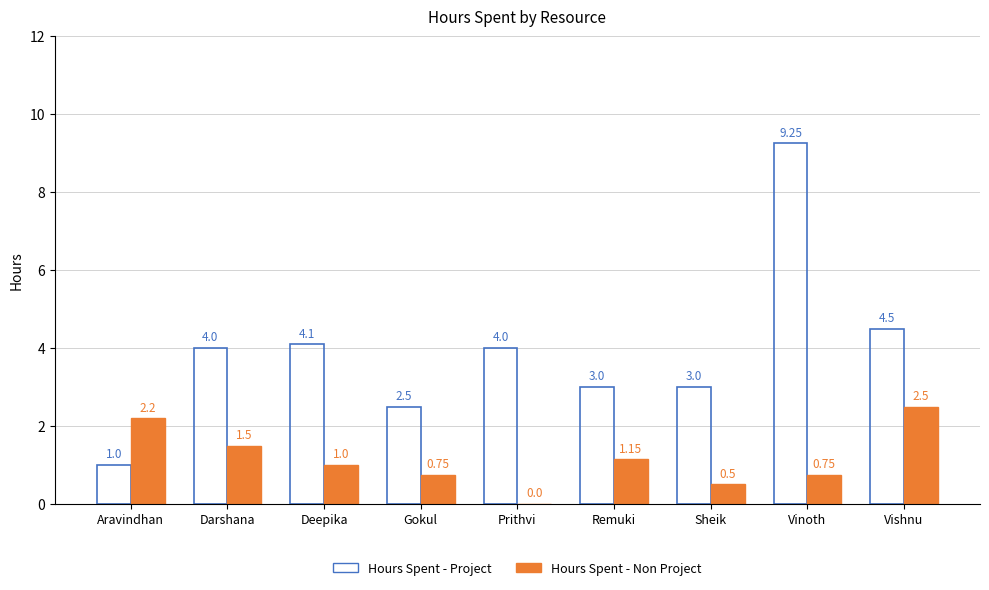

Which series changed the most between Gokul and Vinoth?

Hours Spent - Project